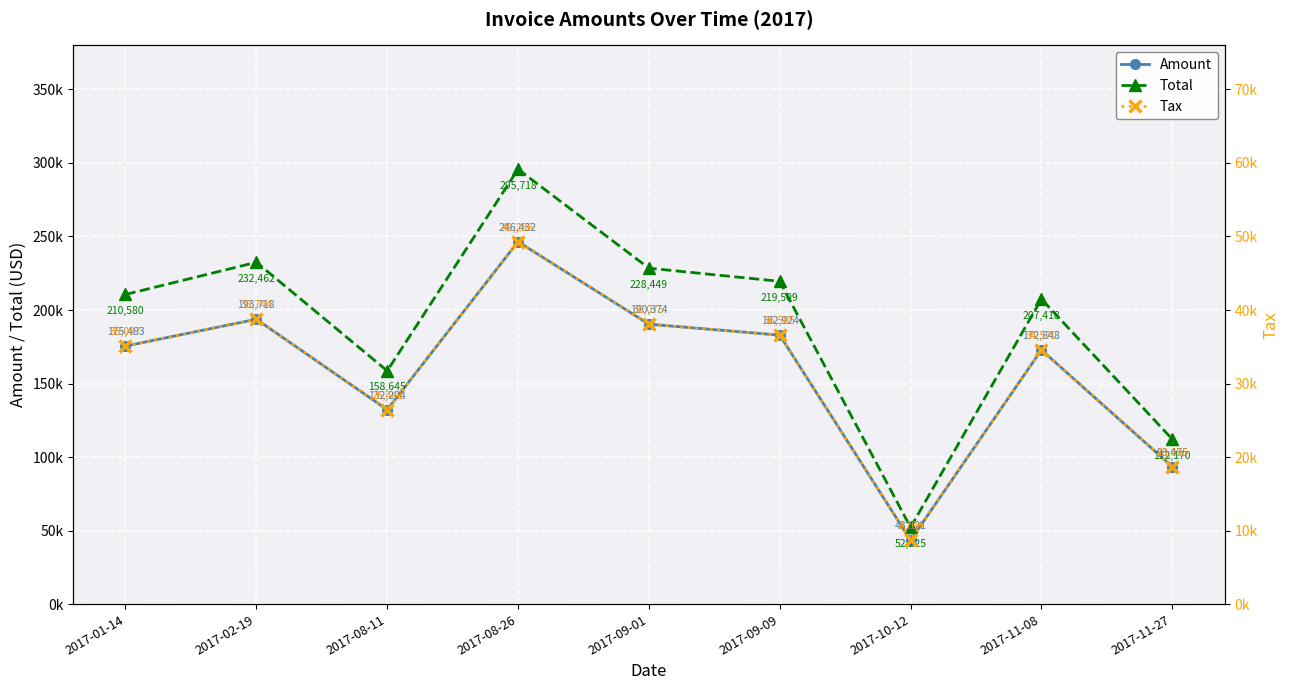

True or false: Tax and Amount cross at least once.

False